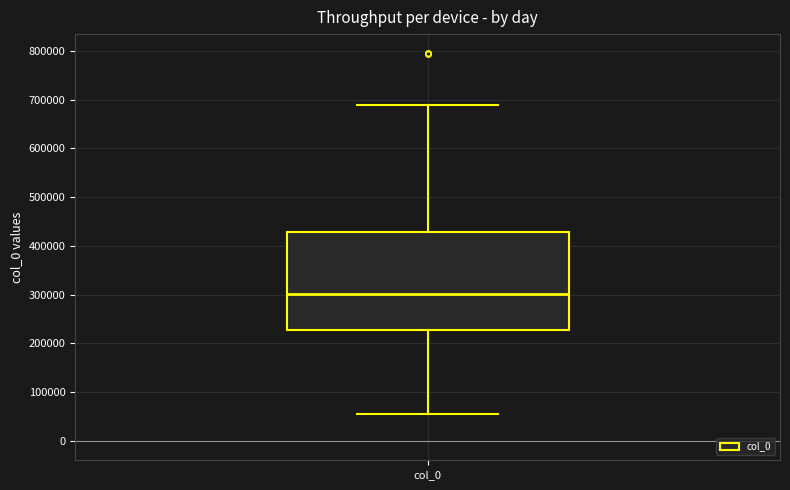

Transcribe this box plot: give where the median line is, the range the box spans, and where the two whiskers end, as read against the y-axis. The values are not printed on the chart, so give them approximately, as read against the axis.

median 300000, box 230000 to 430000, whiskers 60000 to 690000